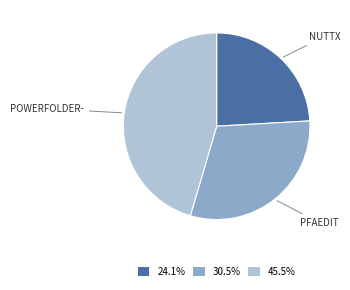

Is there any slice that represents more than half of the pie?

No